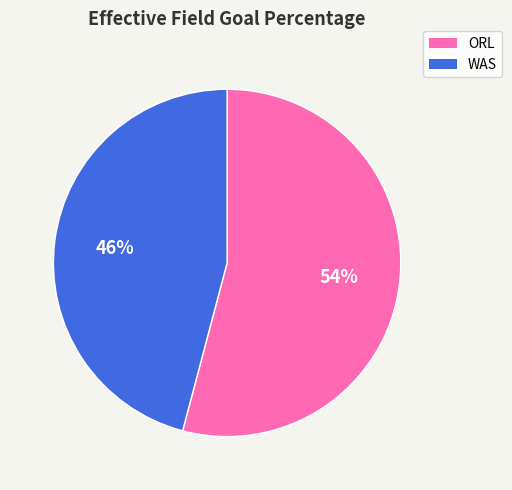

To the nearest percent, what is the difference between the largest and smallest slice percentages?

8%